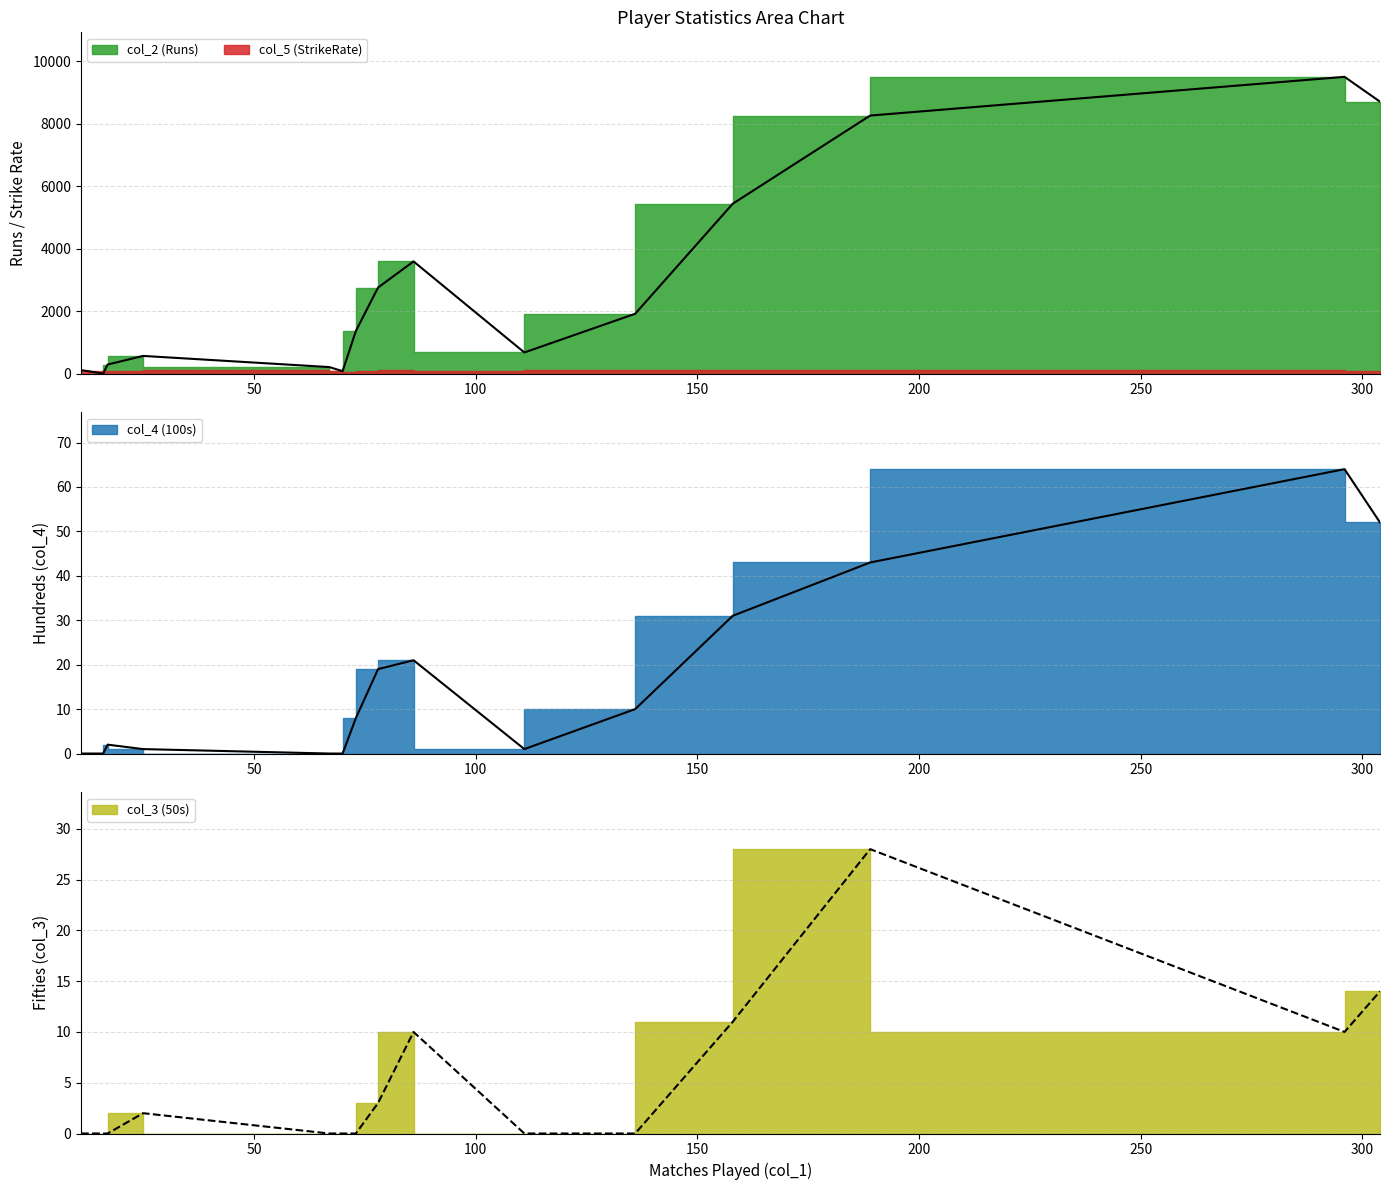

List the series in order of their peak value, highest first.

col_2 (Runs), col_5 (StrikeRate), col_4 (100s), col_3 (50s)